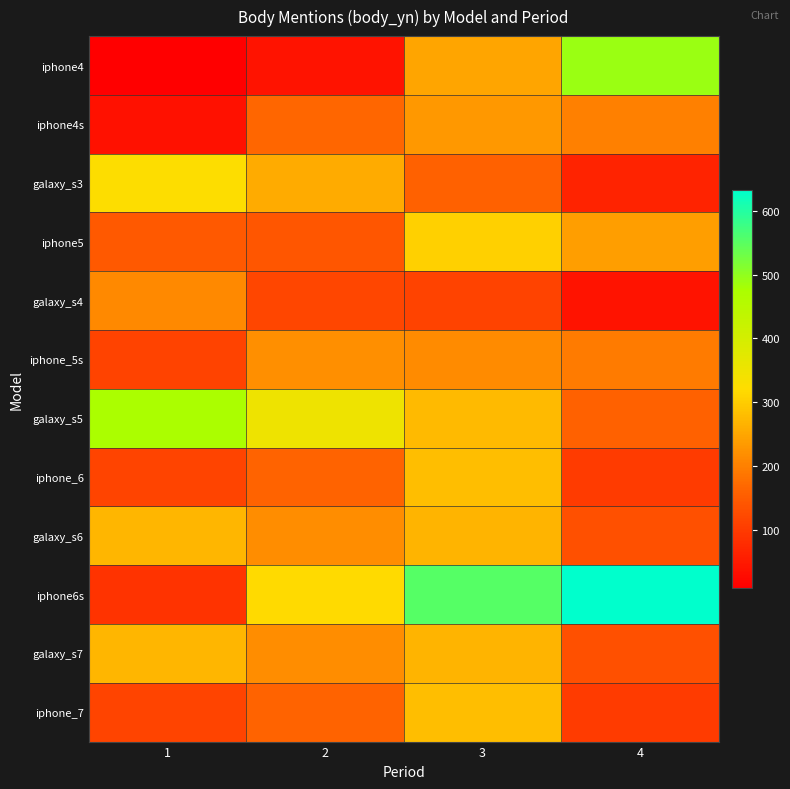

Rank the series at 4 from highest to lowest value.

iphone6s, iphone4, iphone5, iphone4s, iphone_5s, galaxy_s5, galaxy_s6, galaxy_s7, iphone_6, iphone_7, galaxy_s3, galaxy_s4